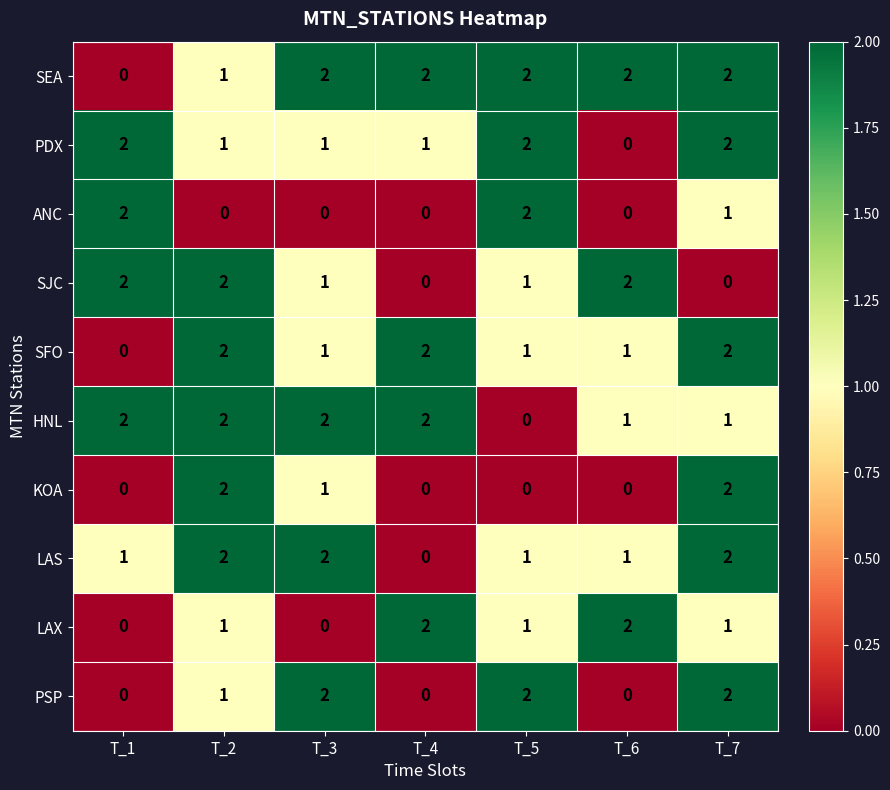

The value of HNL at T_6 is 0. True or false?

False